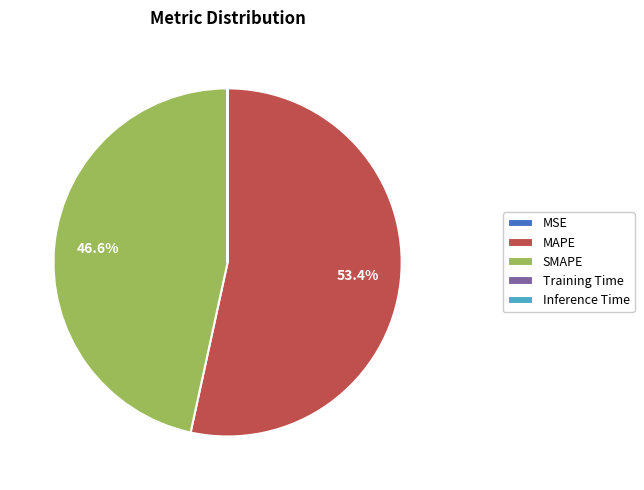

Does MAPE represent more than half of the total?

Yes